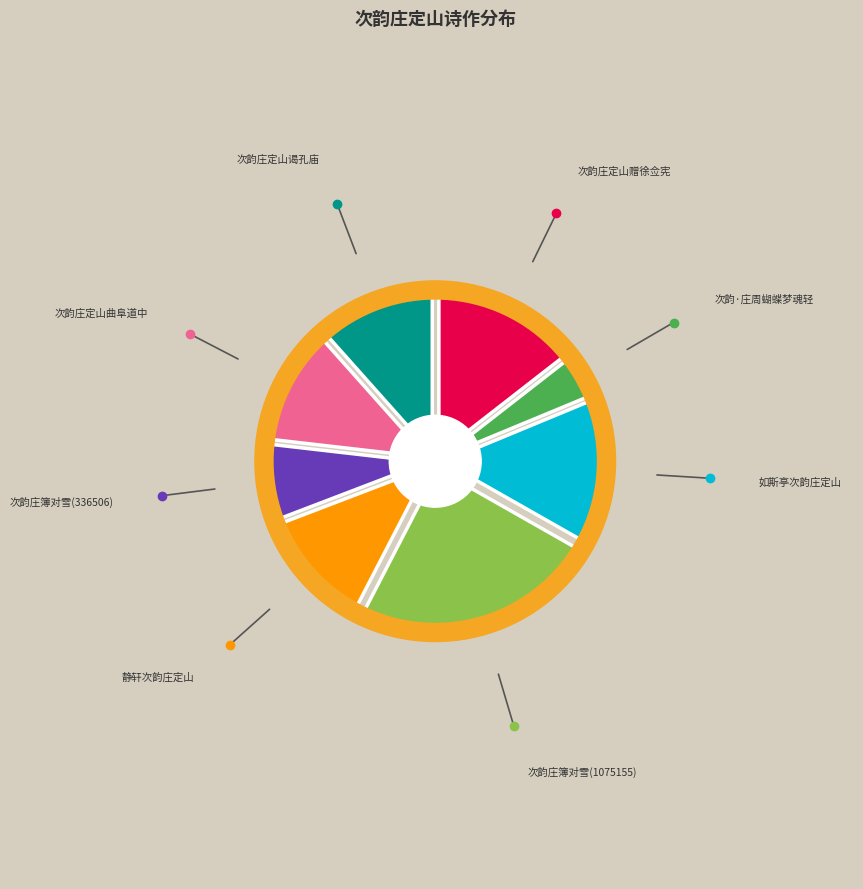

Does any single category account for the majority?

No